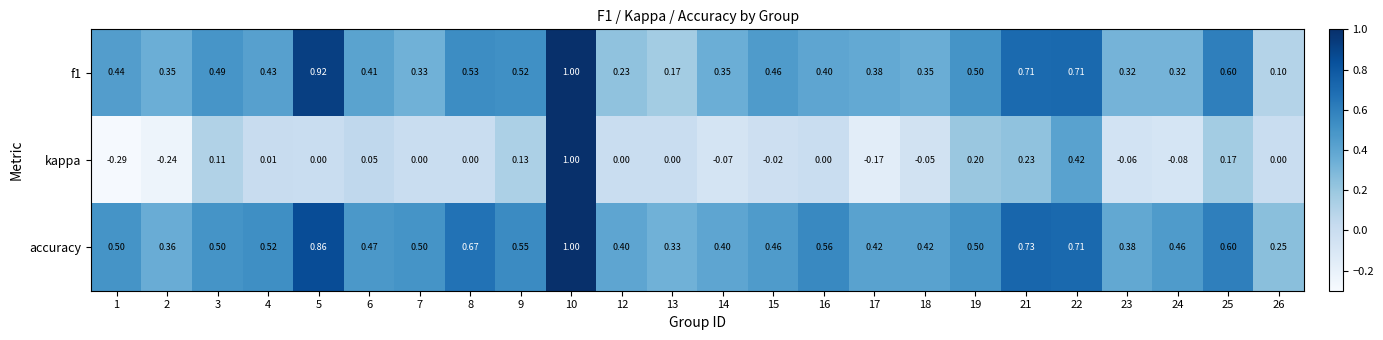

Which series has the largest range (max minus min)?

kappa